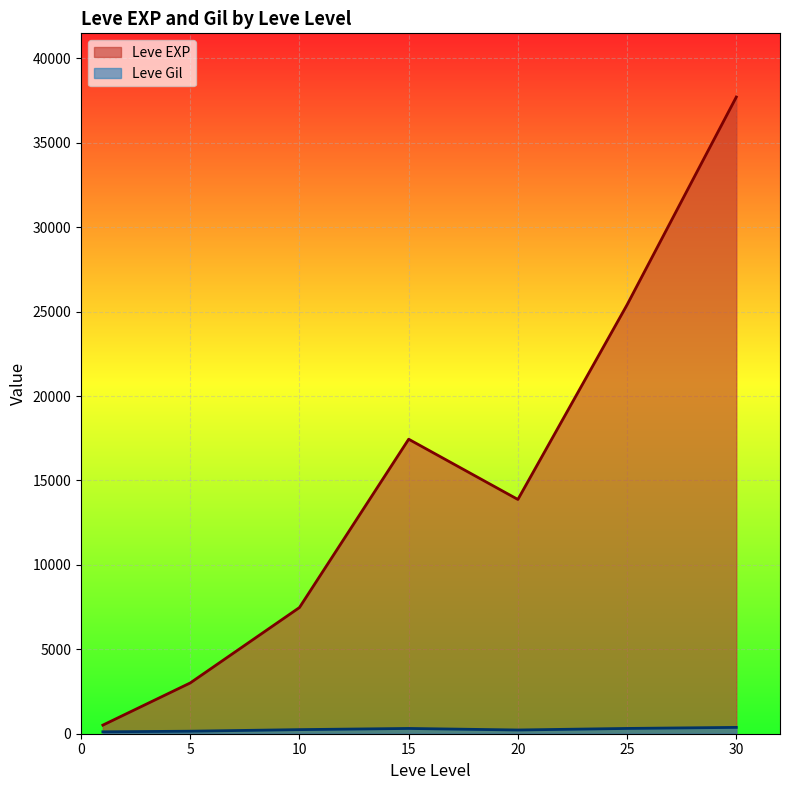

What is the sum of the Leve EXP values at 15 and 25?

42855.0